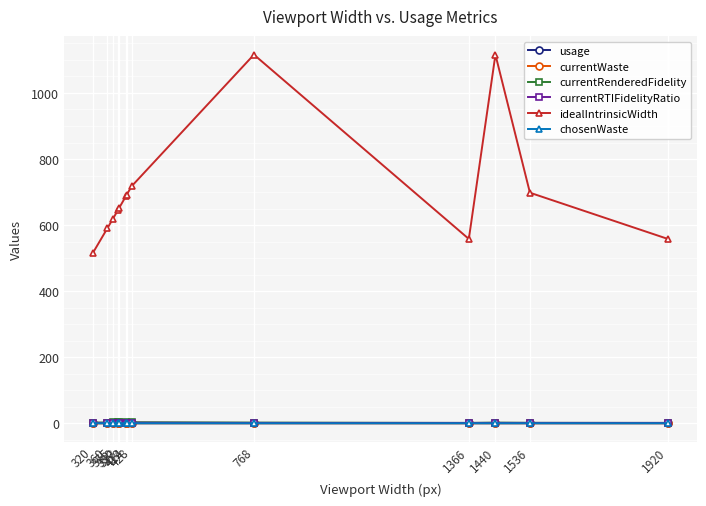

What is the total value across all series at 768?

1119.1